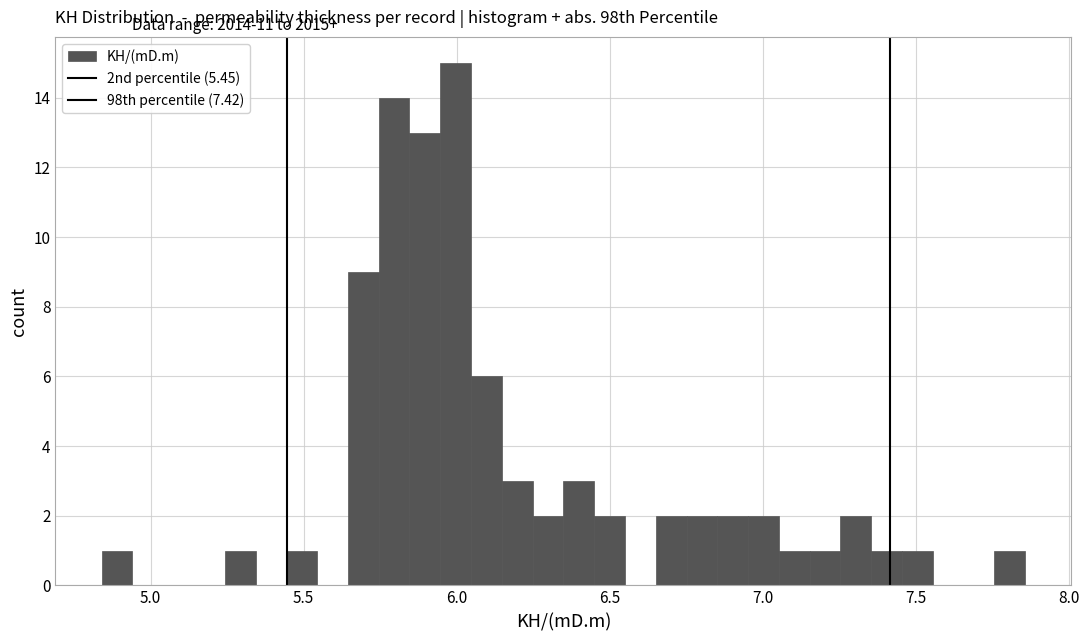

Read against the x-axis, roughly where is the centre of the tallest bar?

6.00